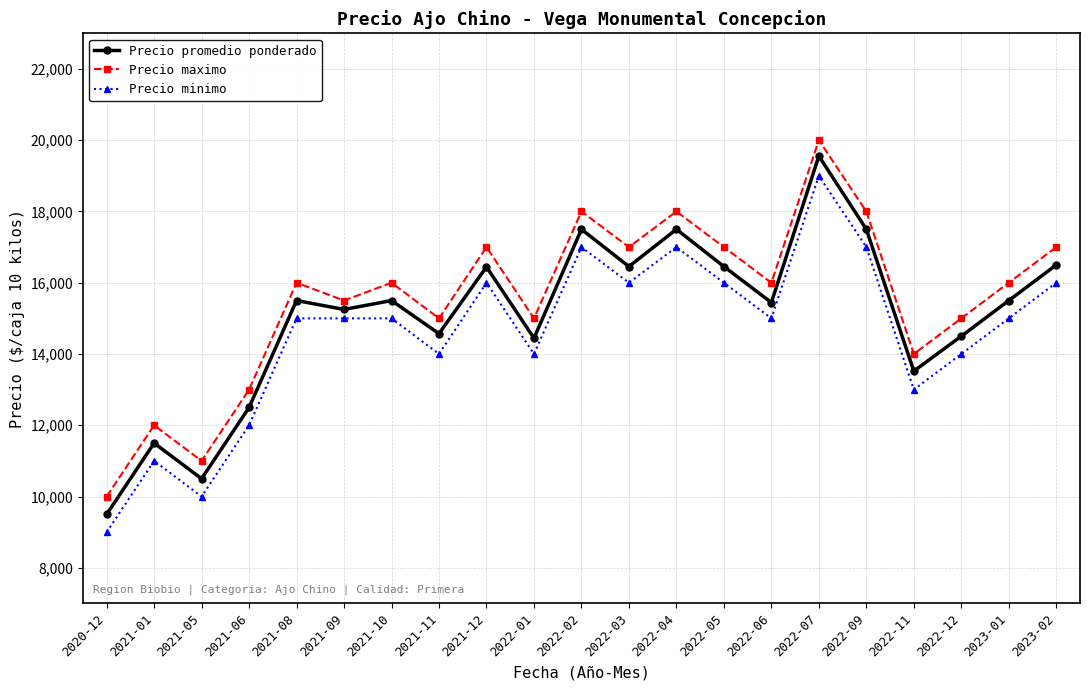

The value of Precio promedio ponderado at 2020-12 is 4741. True or false?

False